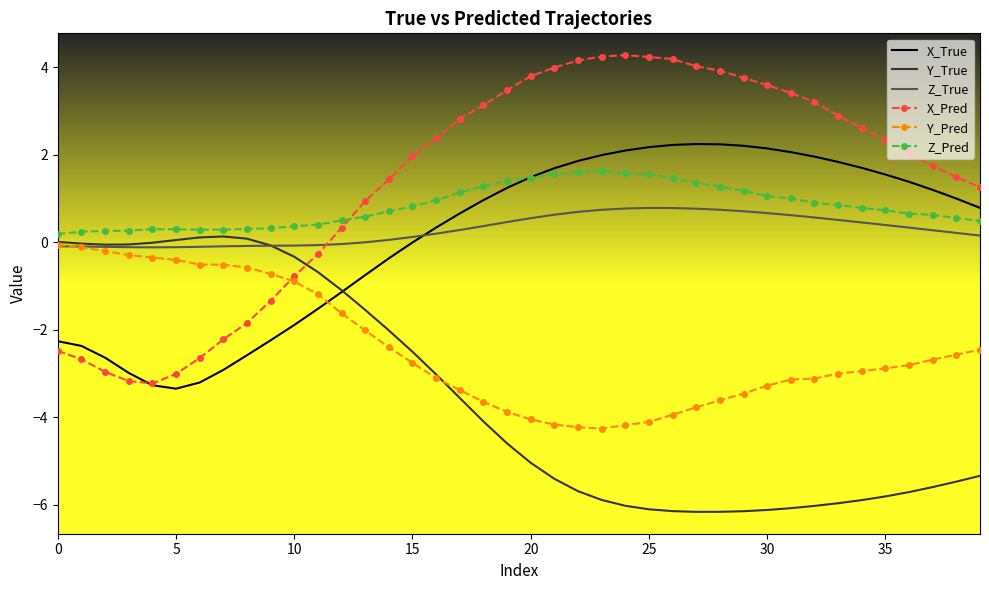

What are all the series names shown in the legend?

X_True, Y_True, Z_True, X_Pred, Y_Pred, Z_Pred